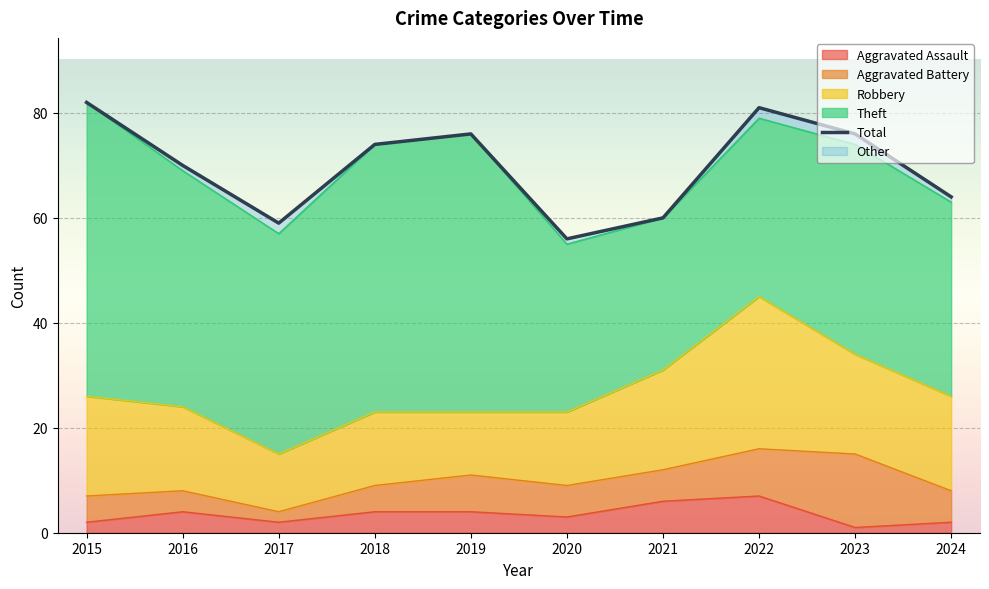

Which has a higher value, 2022 or 2017?

2022